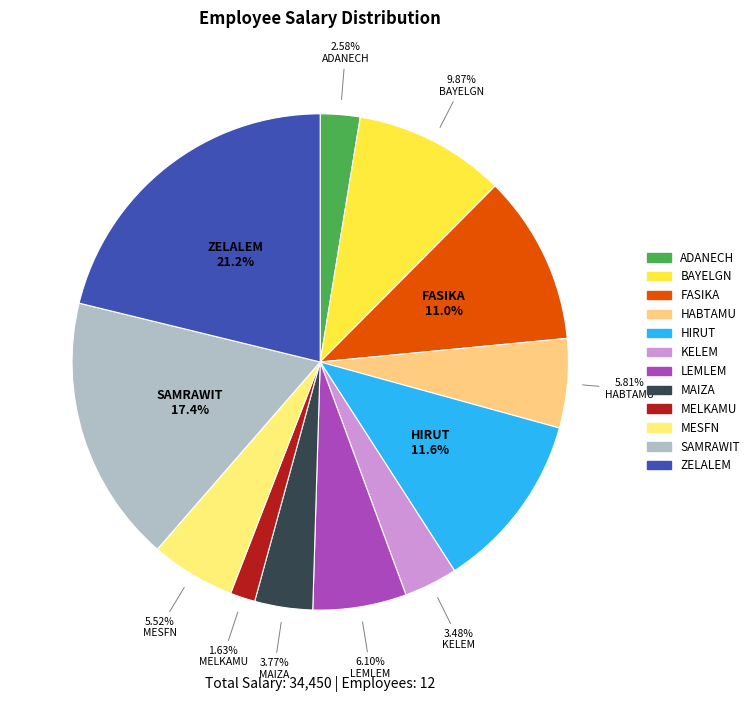

Count the number of slices in the pie.

12